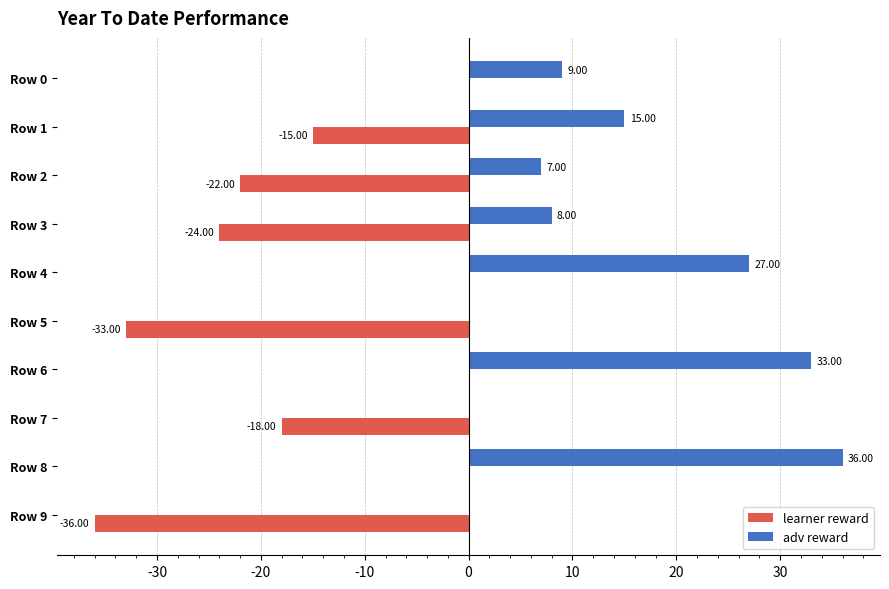

What is the total value across all series at Row 7?

-18